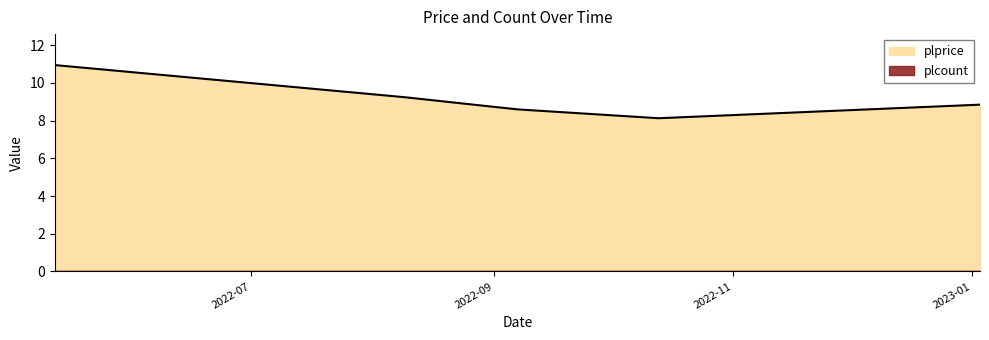

Reading right to left, extract all data points from this chart.

8.8	8.1	8.6	9.2	10.9